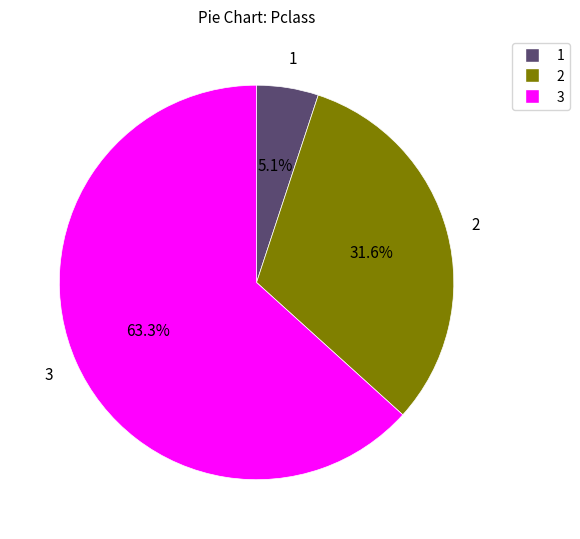

Is there any slice that represents more than half of the pie?

Yes